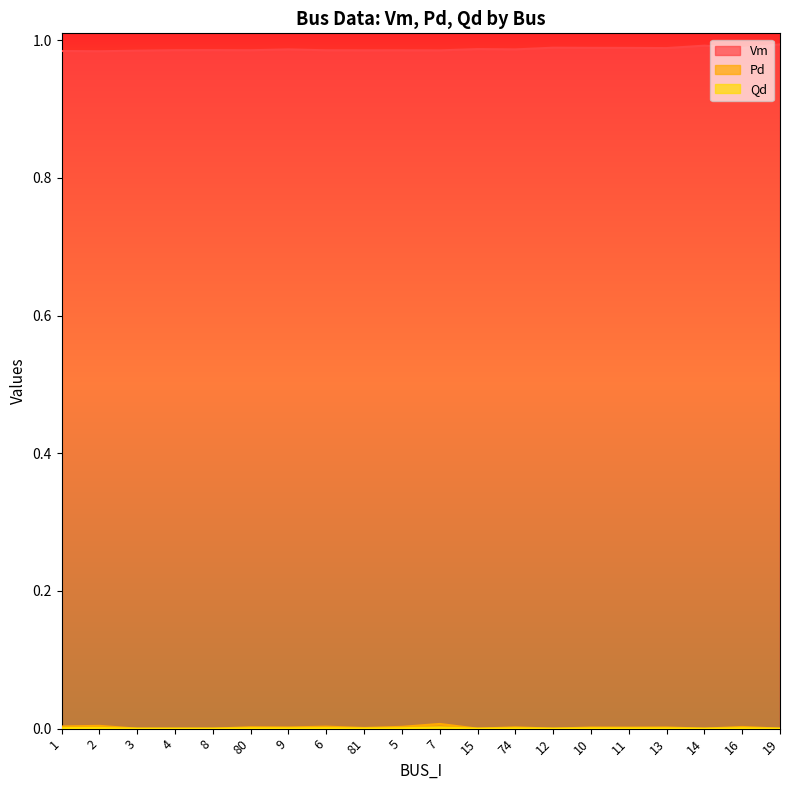

Which series has the largest total across all categories?

Vm